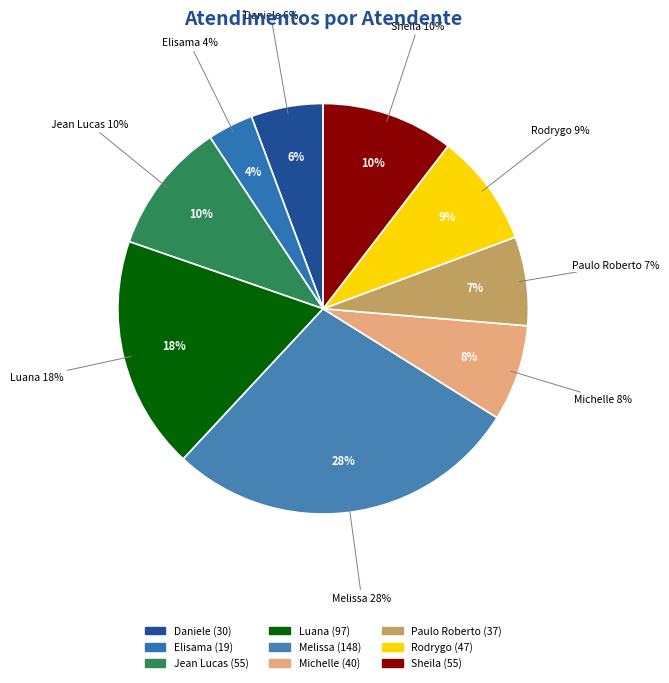

What is the total percentage of Jean Lucas Ferreira and Paulo Roberto da Silva Junior?

17.4%